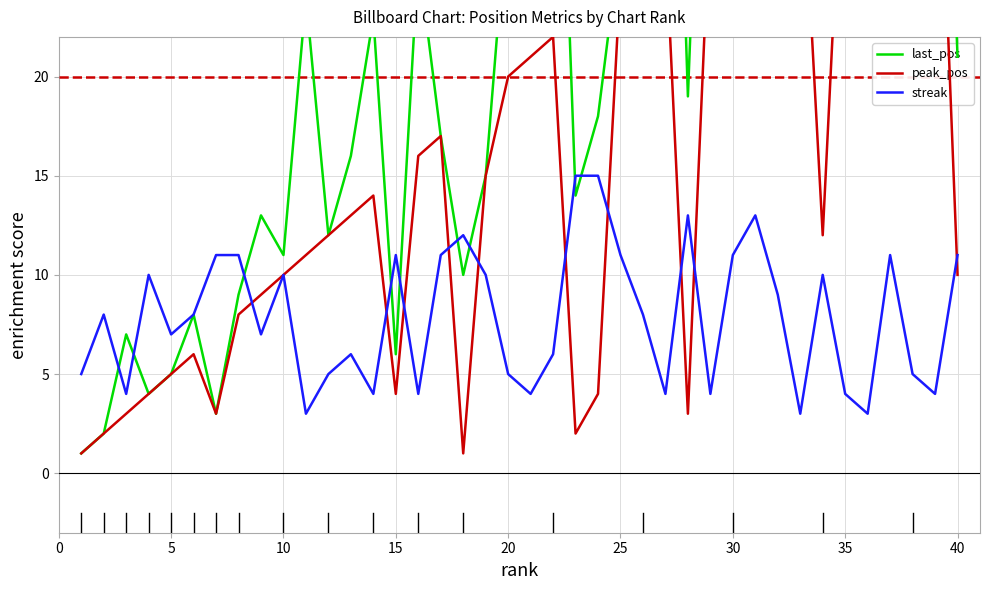

What are all the series names shown in the legend?

last_pos, peak_pos, streak